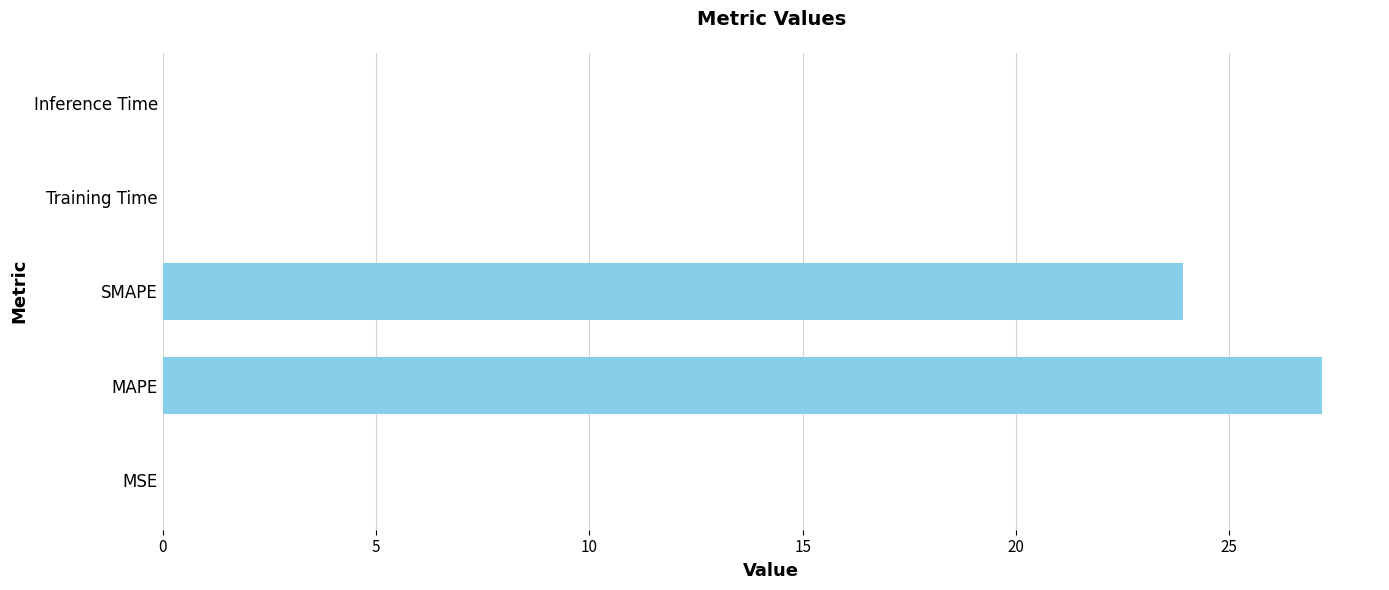

What is the maximum value shown in the chart?

27.2